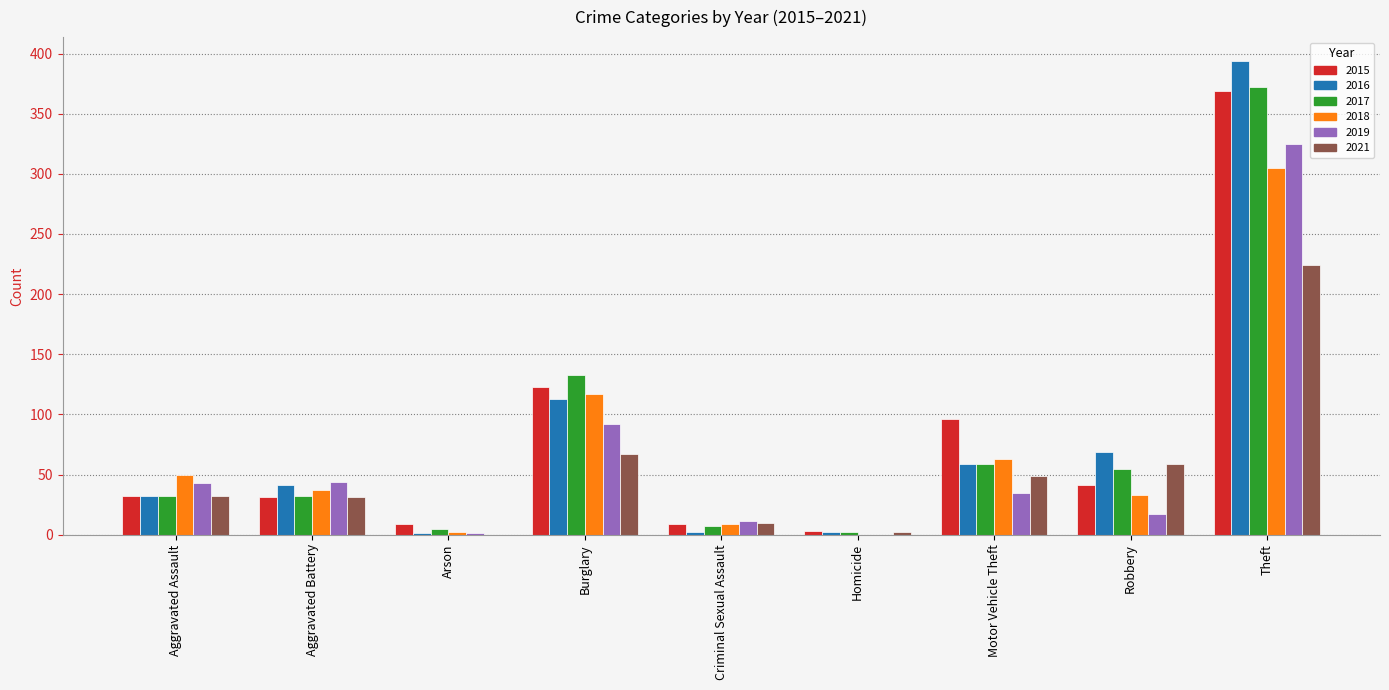

What is the sum of the 2015 values at Motor Vehicle Theft and Robbery?

137